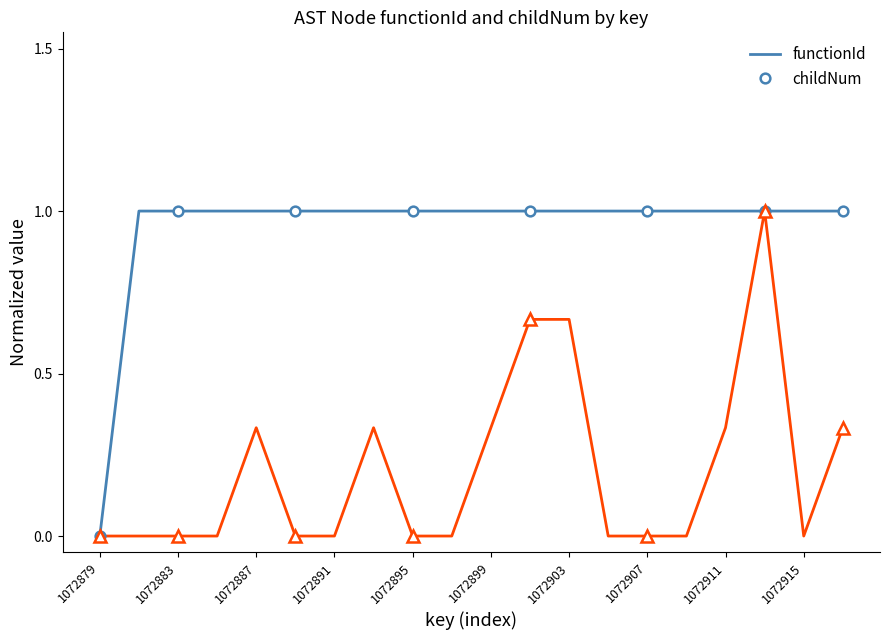

The value of functionId at 1072879 is -0.5. True or false?

False